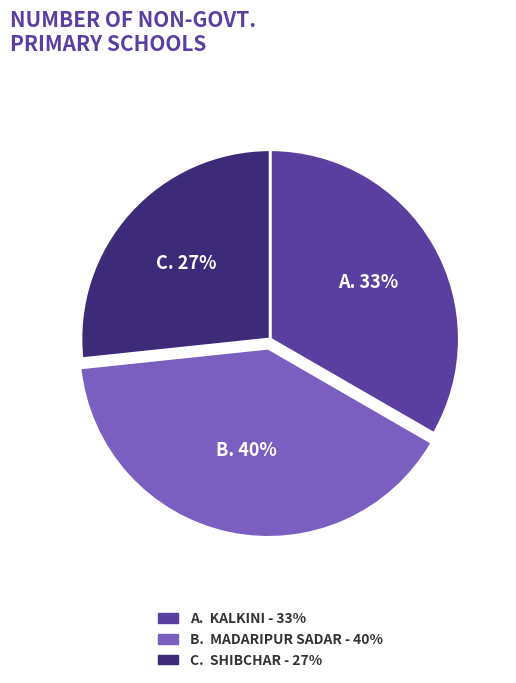

Is the sum of A. KALKINI - 33% and B. MADARIPUR SADAR - 40% greater than half?

Yes